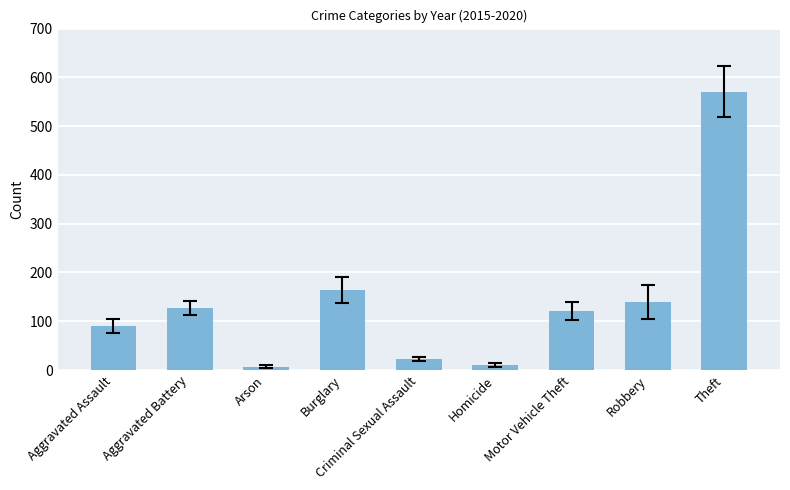

What is the label of the 6th bar from the left?

Homicide